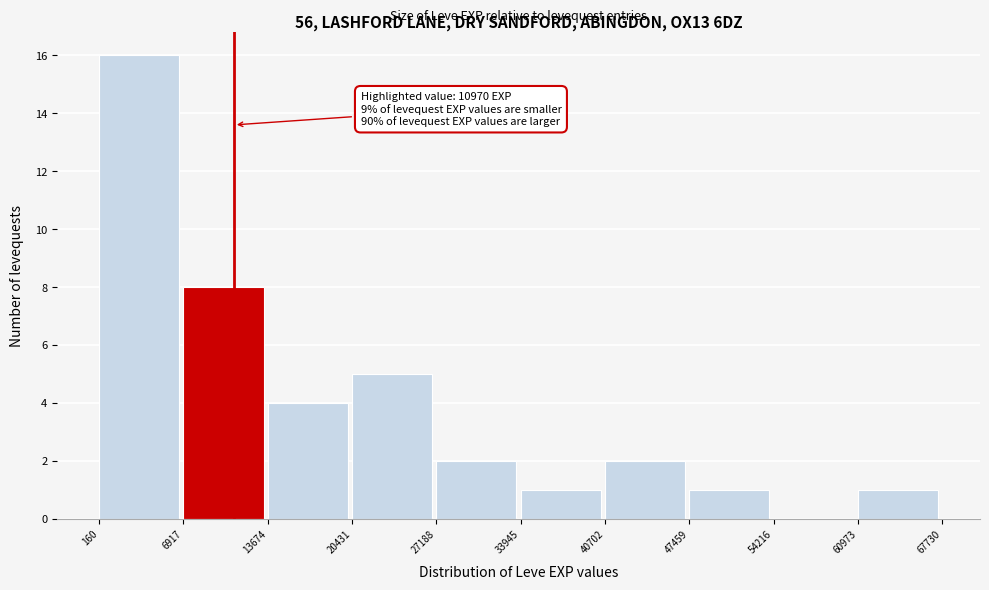

Which range on the x-axis has the tallest bar?

160 to 6917